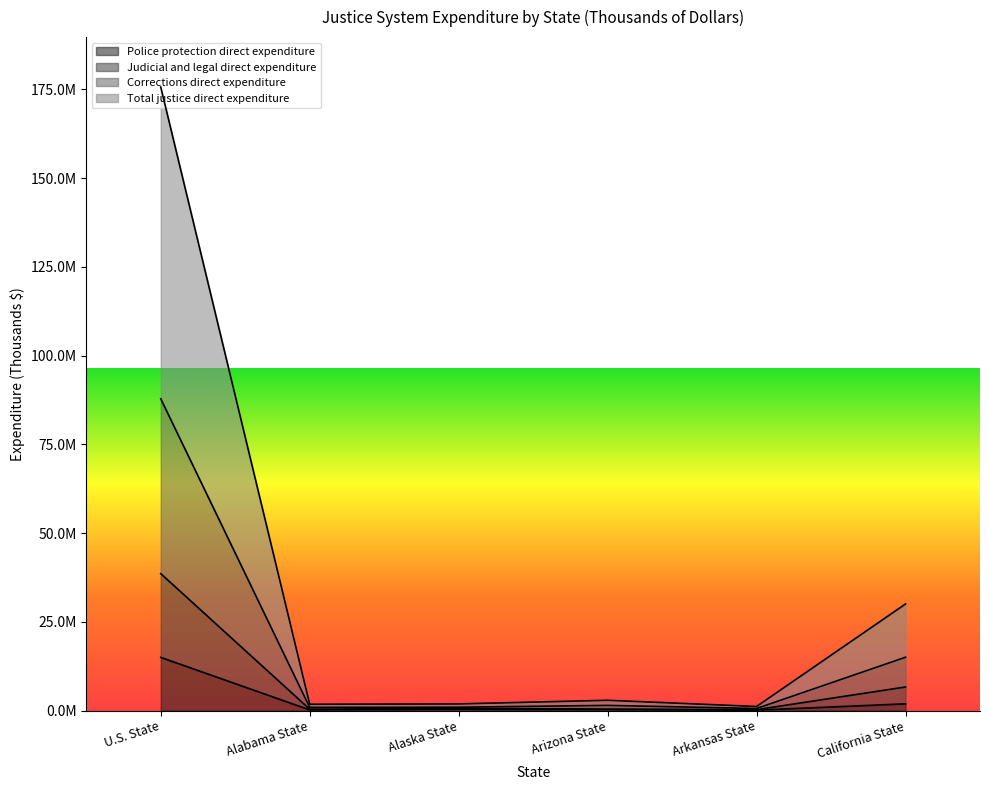

What is the label of the 4th point from the left?

Arizona State